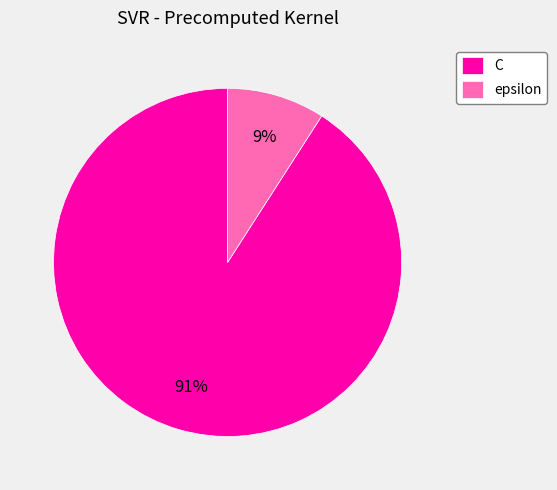

Which has a higher value, C or epsilon?

C